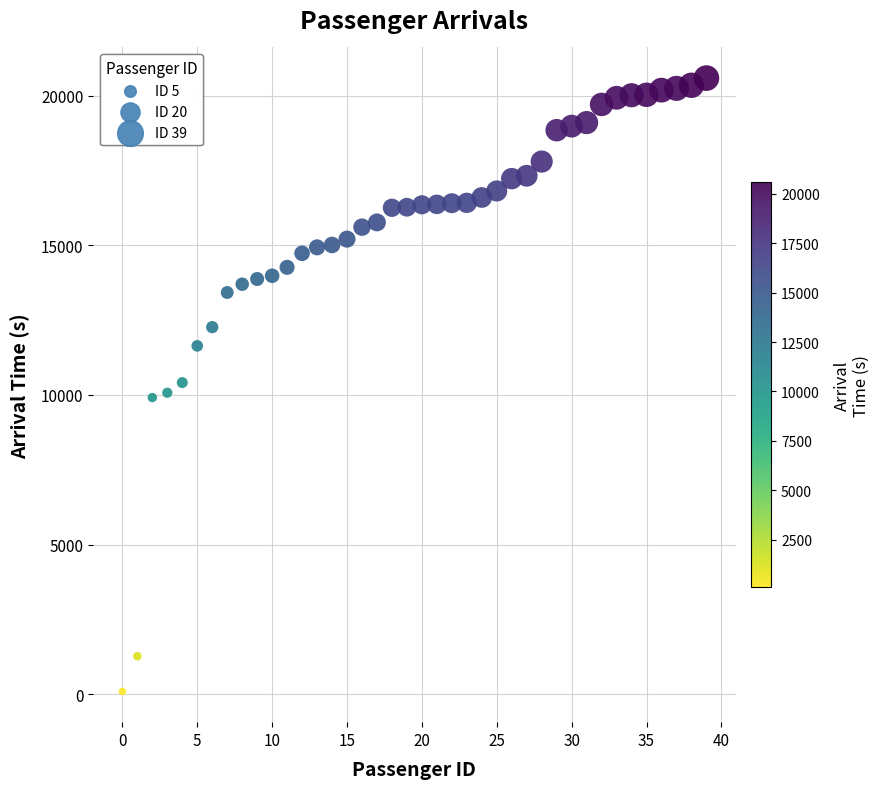

How many points are shown in the scatter plot?

40